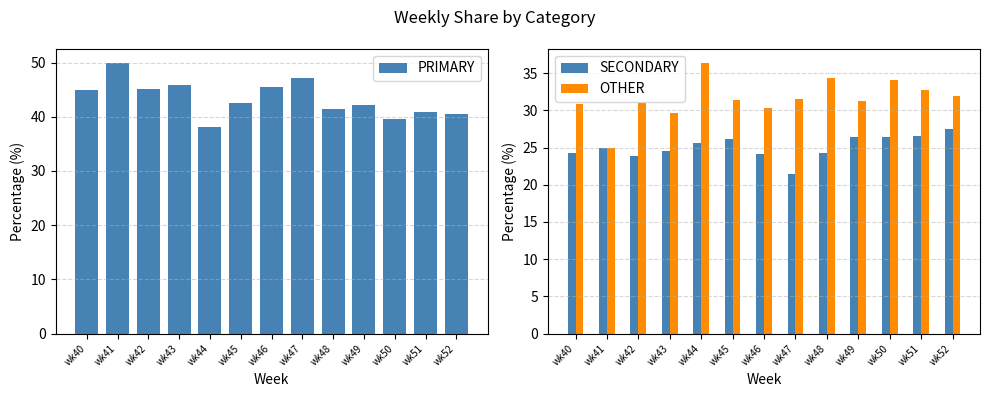

At wk47, list the series in order from largest to smallest.

PRIMARY, OTHER, SECONDARY